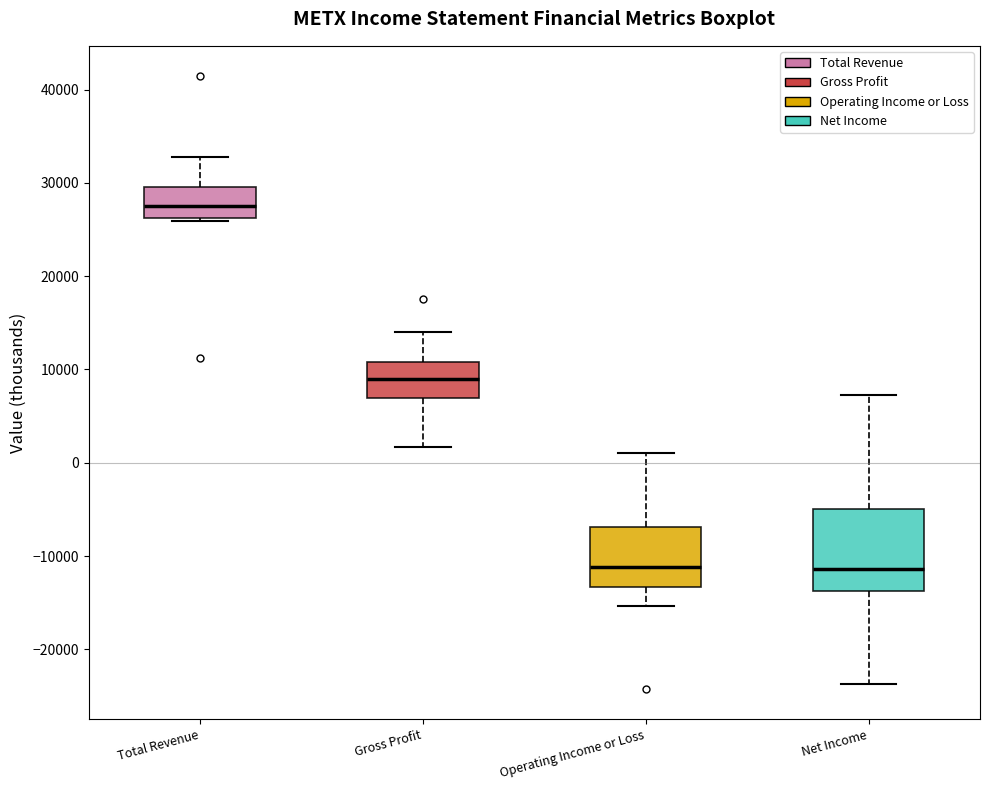

Which box has the highest median line?

Total Revenue